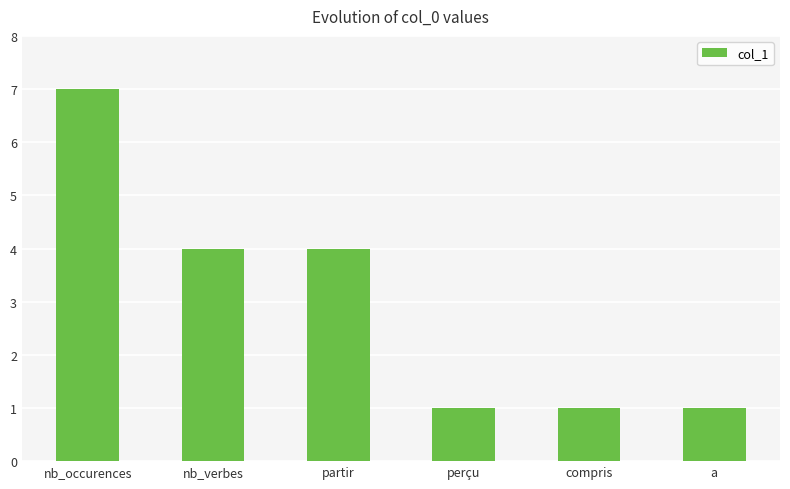

Count the values in the range 1 to 4.

5